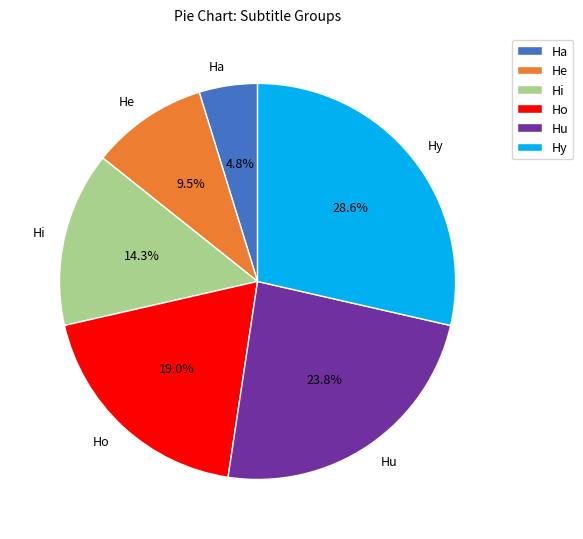

Is it true that Hi is 14% of the pie?

True